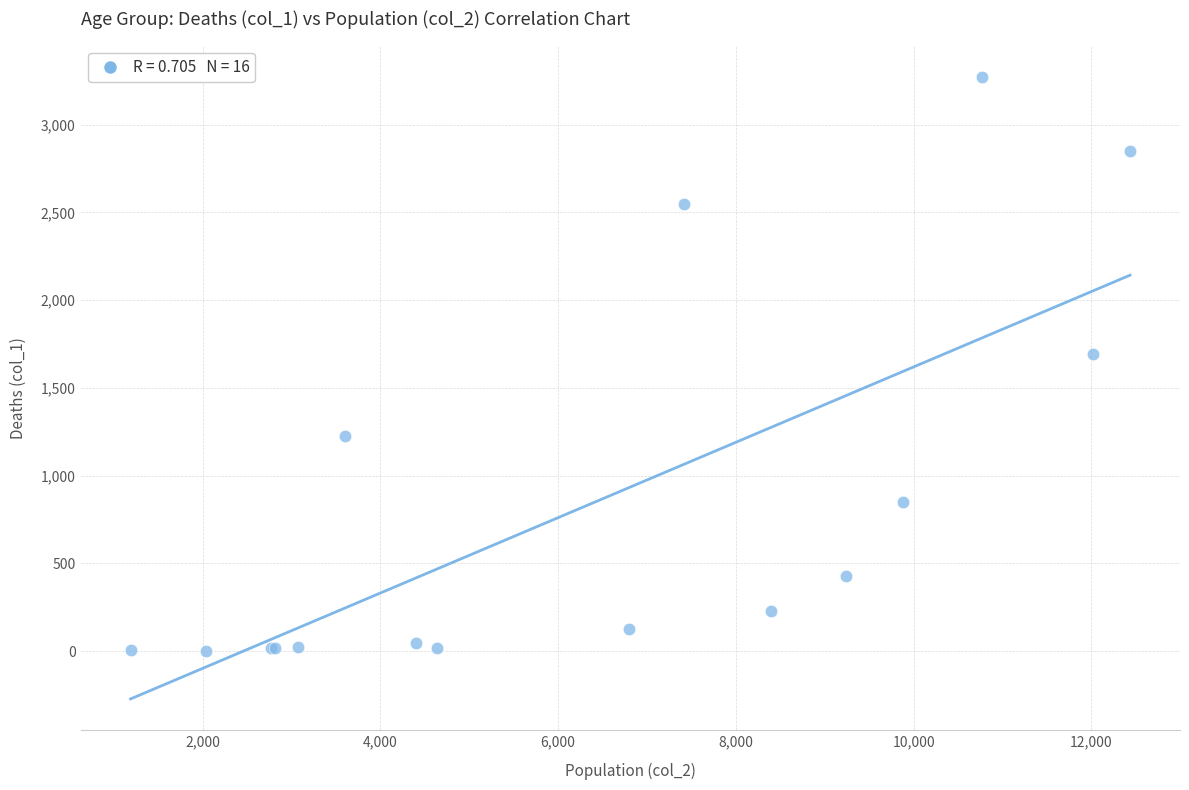

What Y value in the scatter plot is closest to 1638?

1690